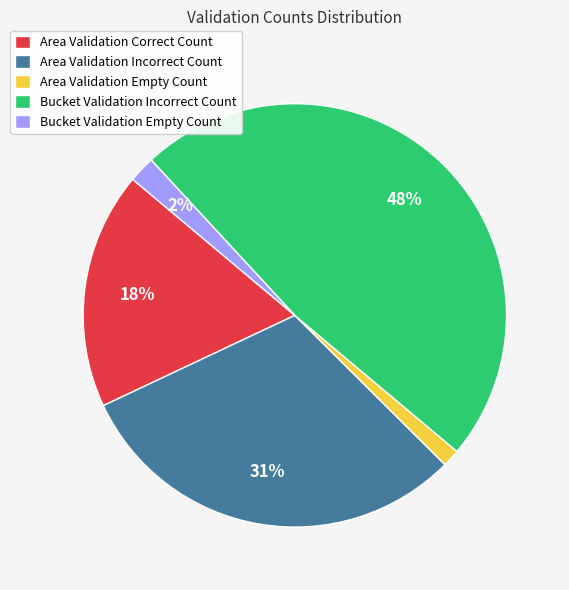

Does Bucket Validation Empty Count represent more than half of the total?

No